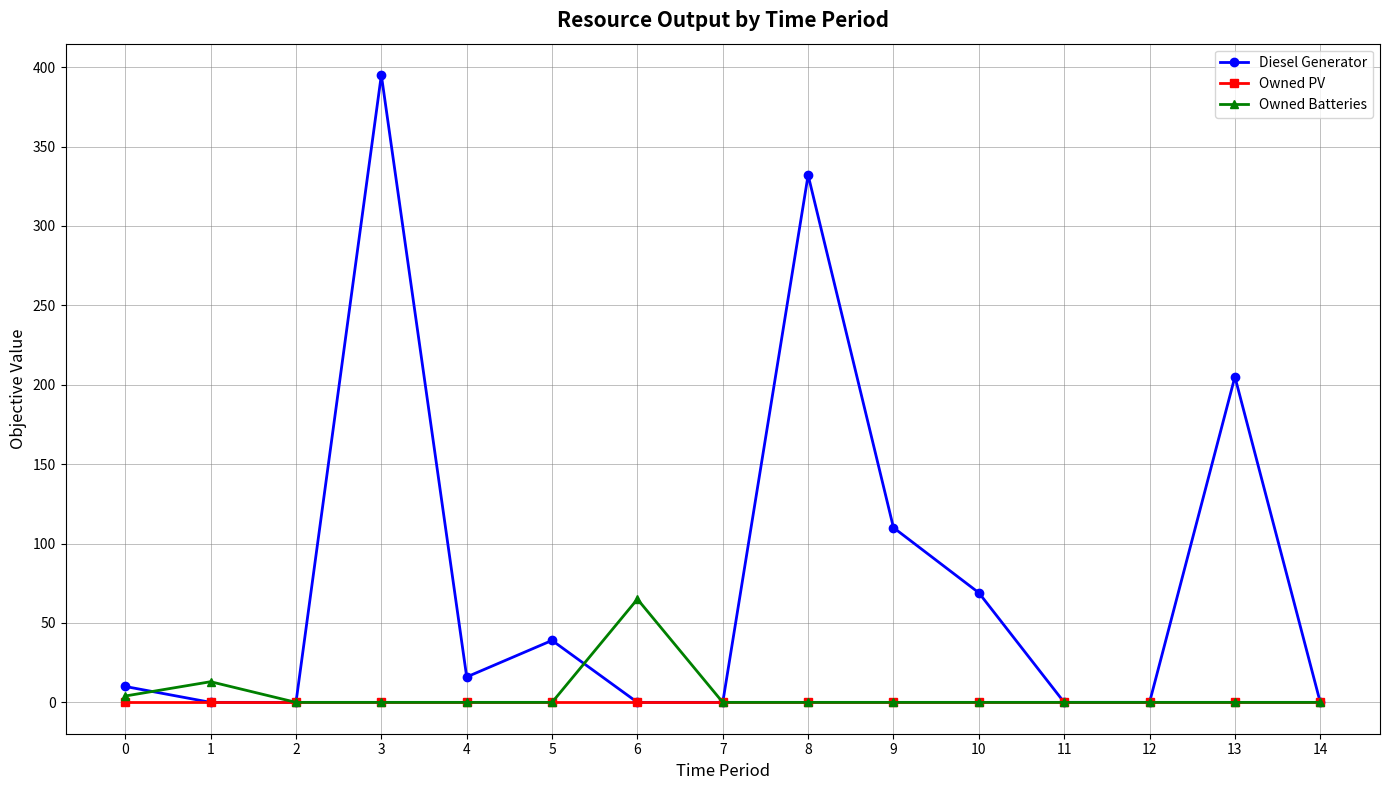

Which series changed the most between 5 and 12?

Diesel Generator